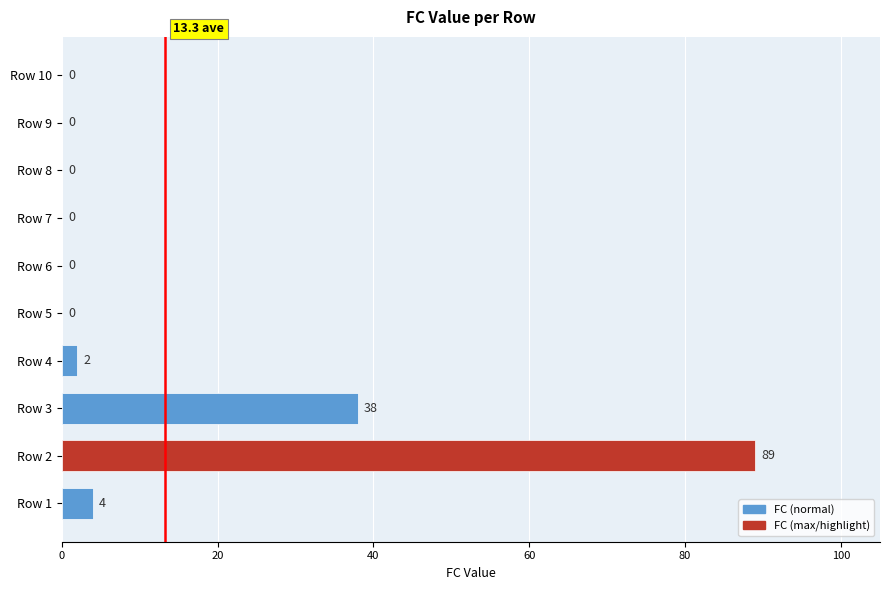

What is the greatest value displayed?

89